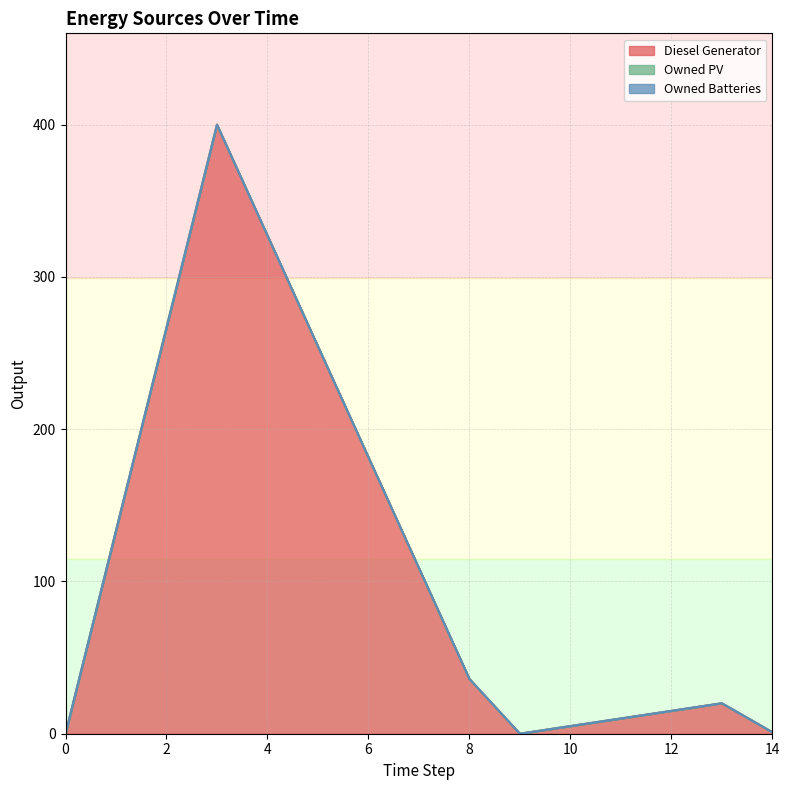

Reading left to right, transcribe all the data shown in this chart.

Diesel Generator: 0=0.0	3=400.0	8=36.0	9=0.0	13=20.0	14=1.0
Owned PV: 0=0.0	3=0.0	8=0.0	9=0.0	13=0.0	14=0.0
Owned Batteries: 0=0.0	3=0.0	8=0.0	9=0.0	13=0.0	14=0.0